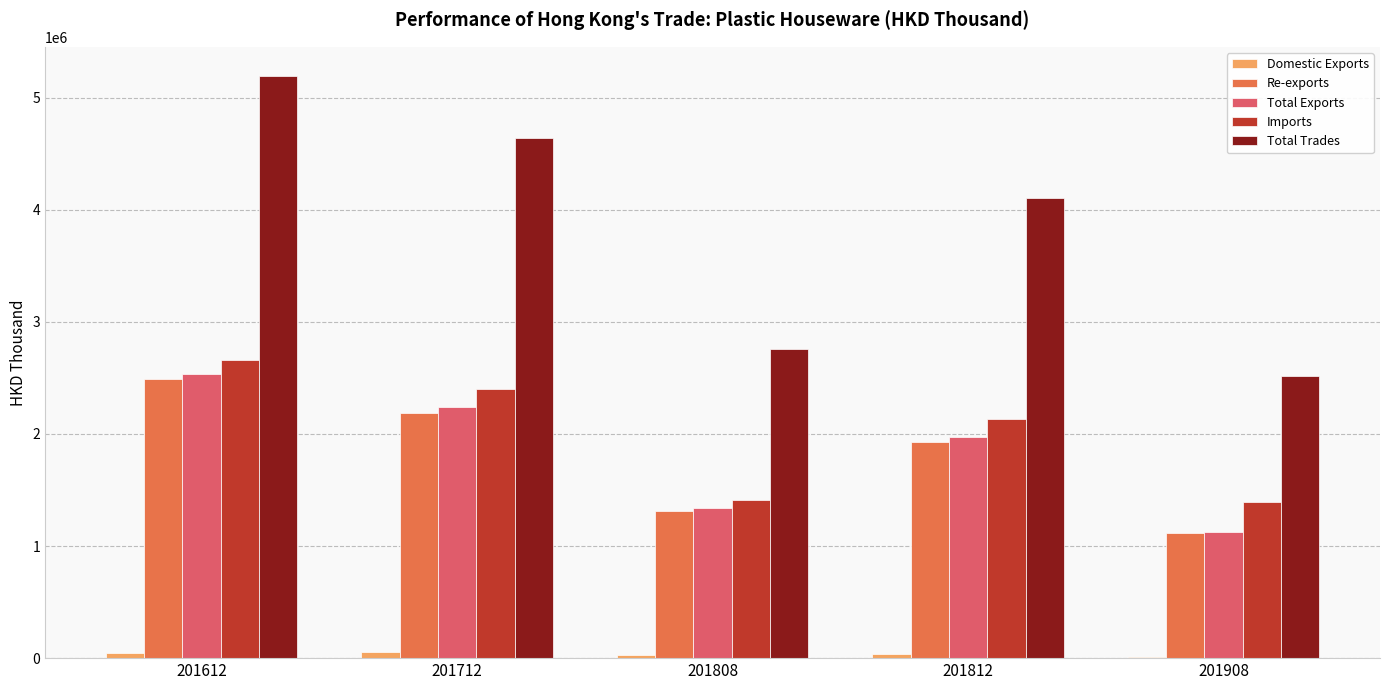

Between 201808 and 201812, which series saw the biggest shift?

Total Trades